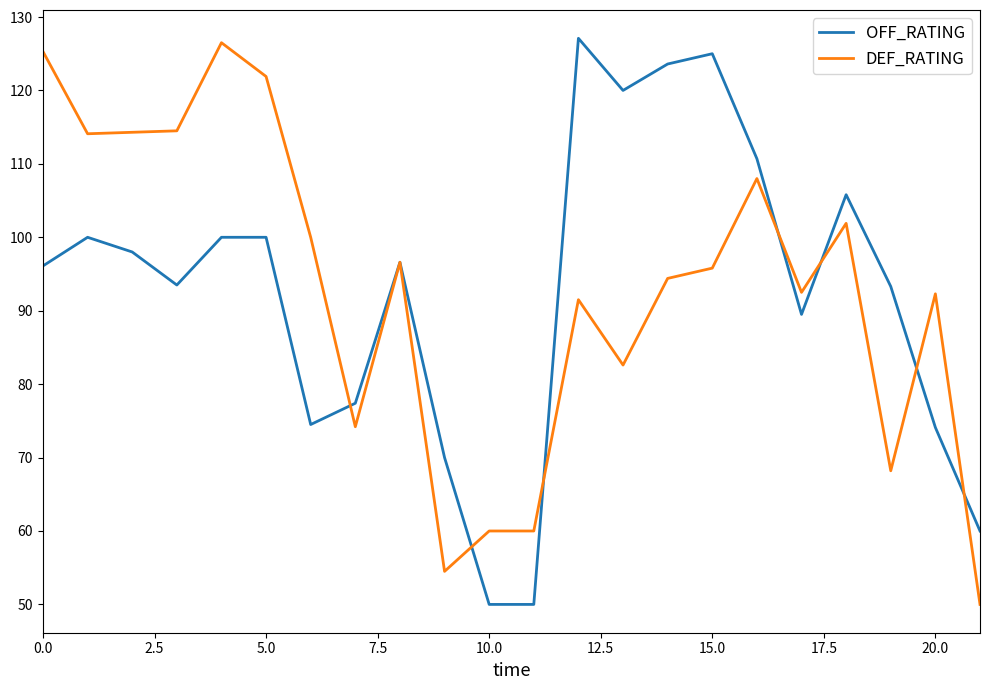

What is the lowest value of the OFF_RATING series?

50.0